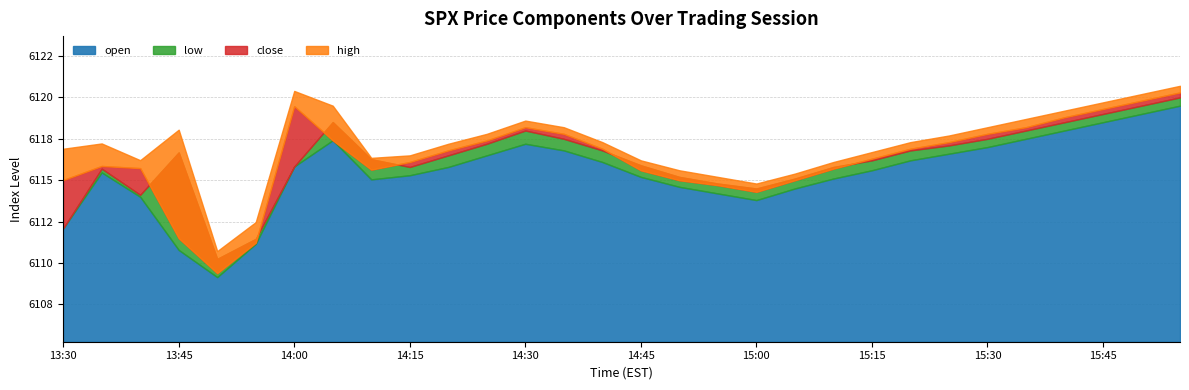

Is the value of open at 15:35 greater than the value of close at 15:40?

No